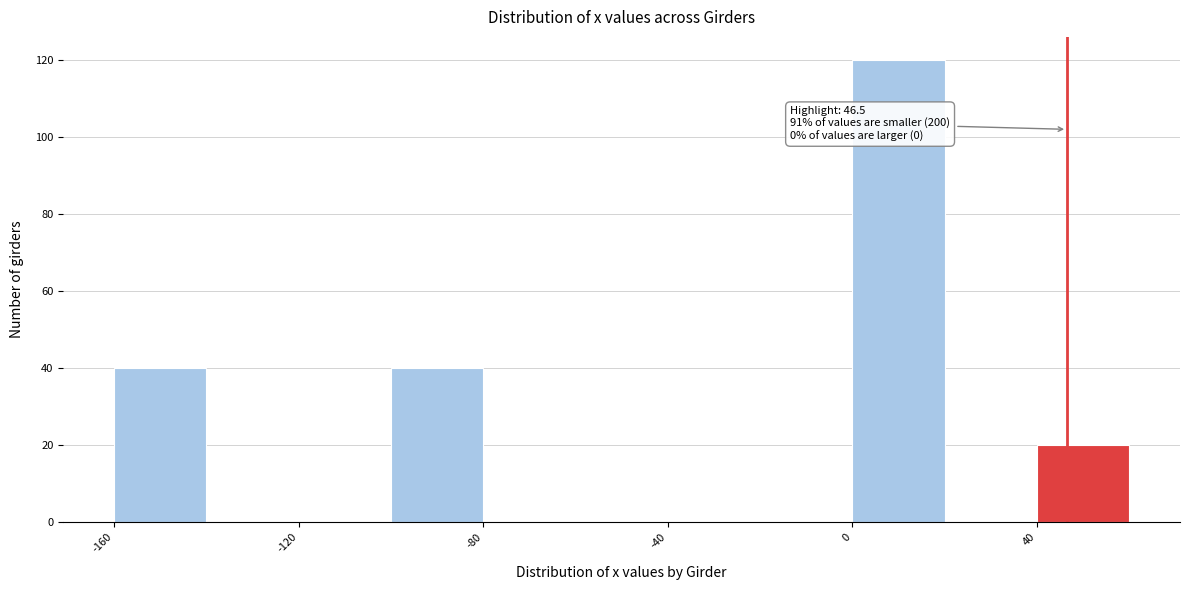

Which range on the x-axis has the tallest bar?

0 to 20